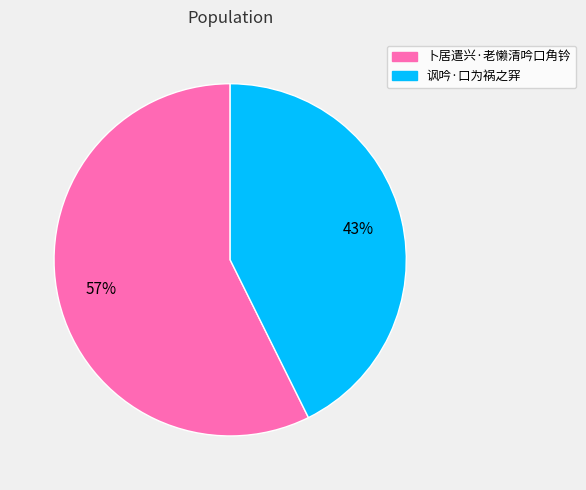

Approximately how many times larger is the value at 卜居遣兴·老懒清吟口角钤 compared to 讽吟·口为祸之穽?

1.3